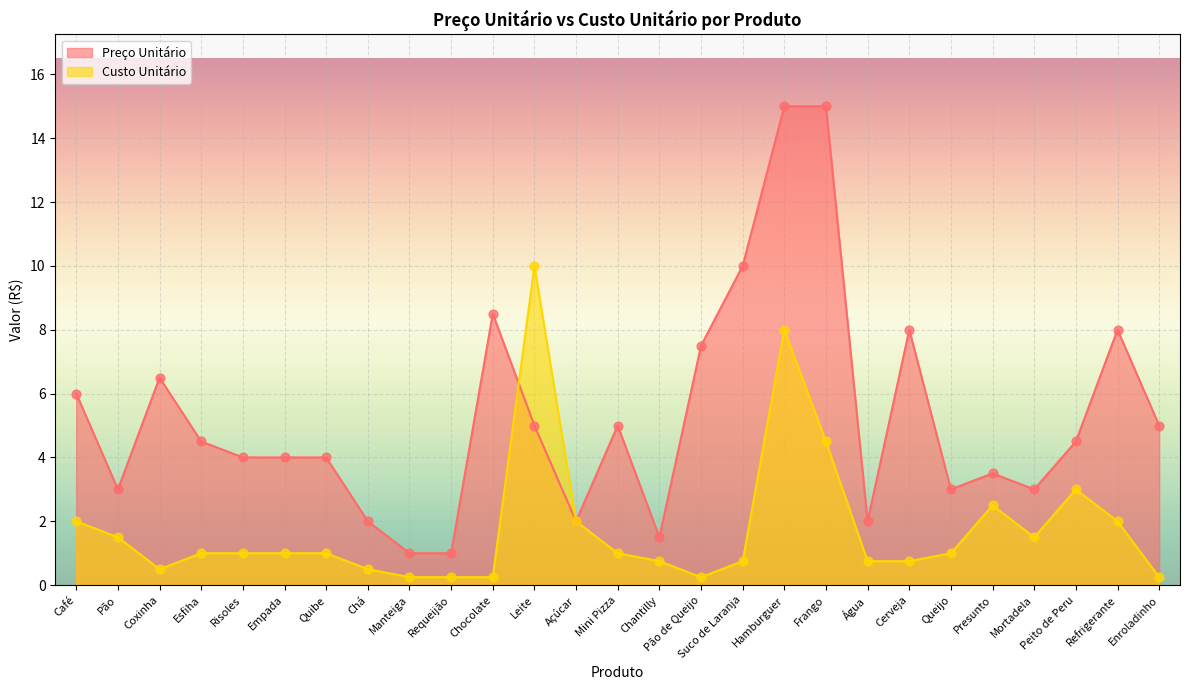

Is the value of Custo Unitário at Queijo greater than the value of Preço Unitário at Chantilly?

No